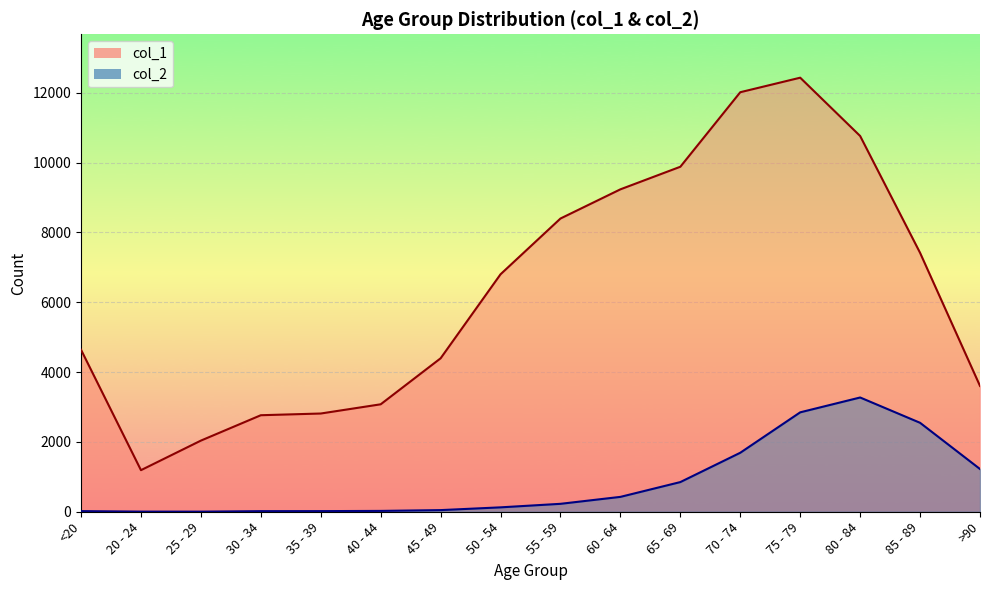

Between <20 and 35 - 39, which series saw the biggest shift?

col_1